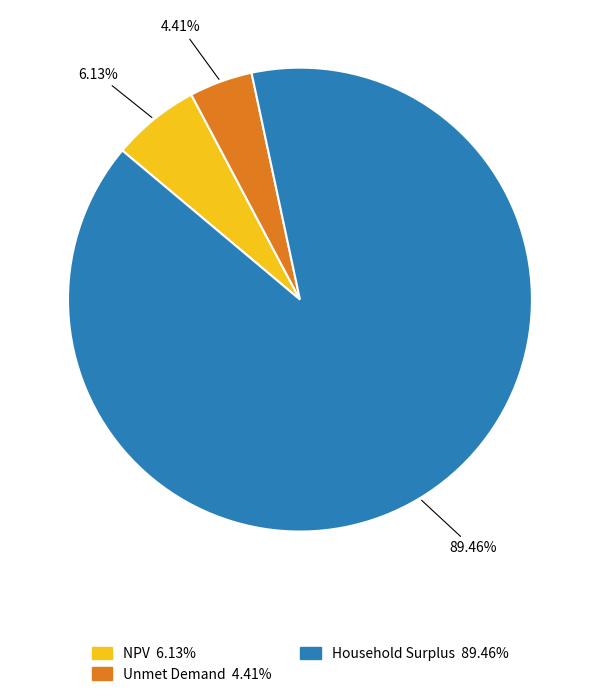

Is it true that Household Surplus is 89% of the pie?

True